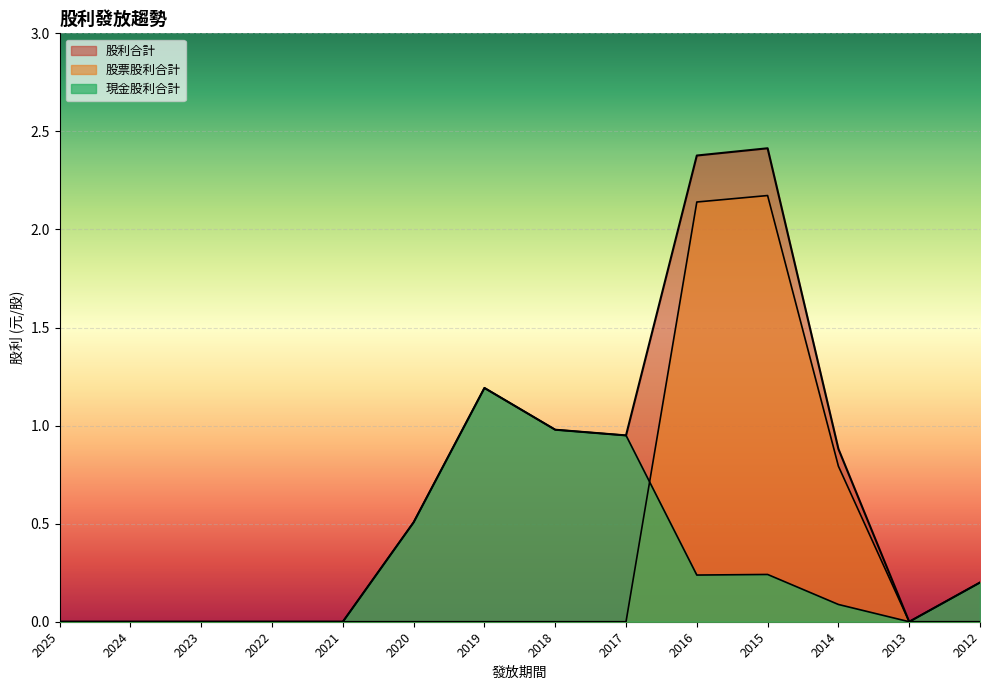

At which category is the sum across all series the highest?

2015